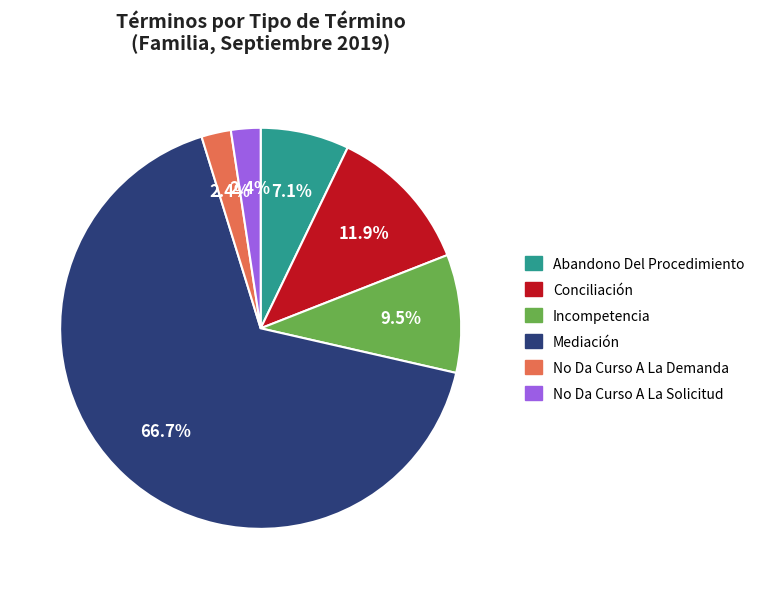

Combined, what portion of the pie is No Da Curso A La Demanda and Abandono Del Procedimiento?

9.5%